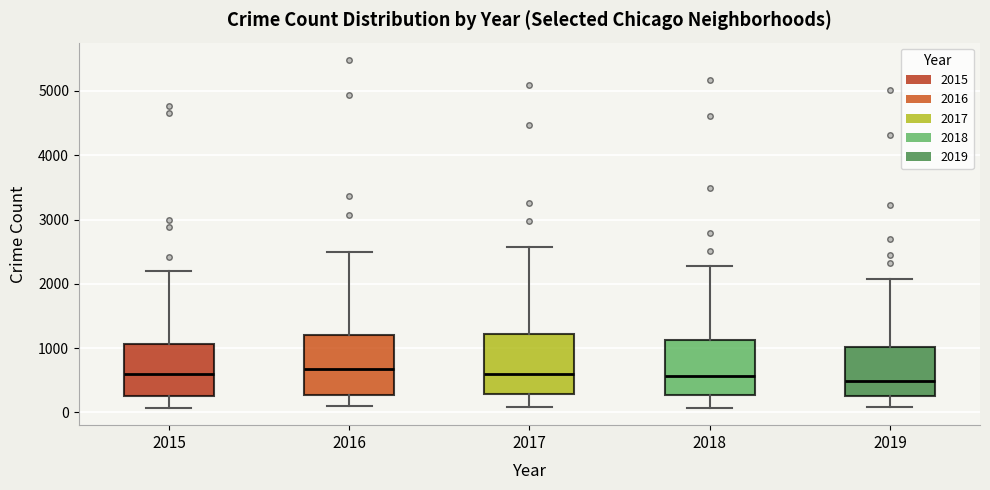

Where does the median line of the box at x = 2016 sit on the y-axis? The values are not printed on the chart, so give them approximately, as read against the axis.

700